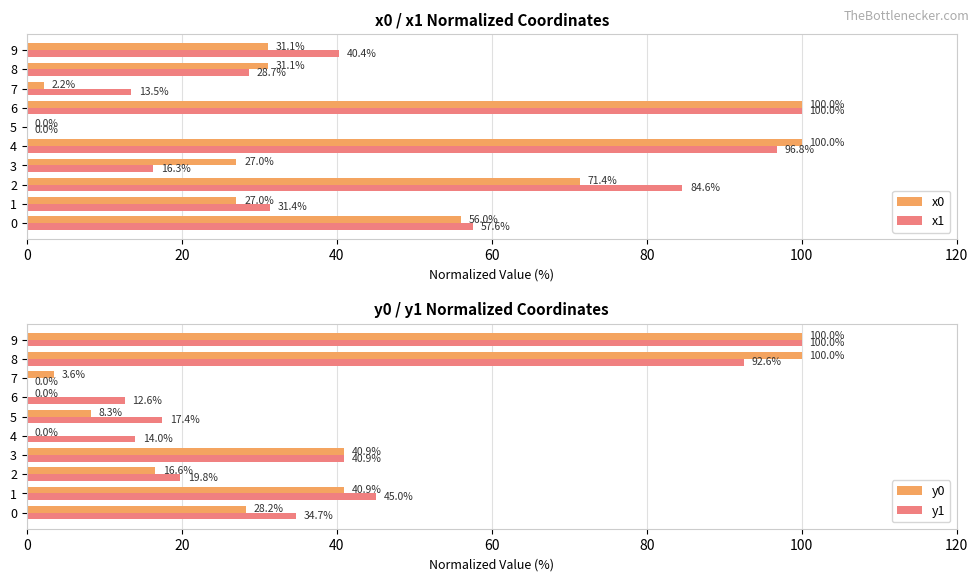

What is the sum of the y1 values at 2 and 9?

119.8